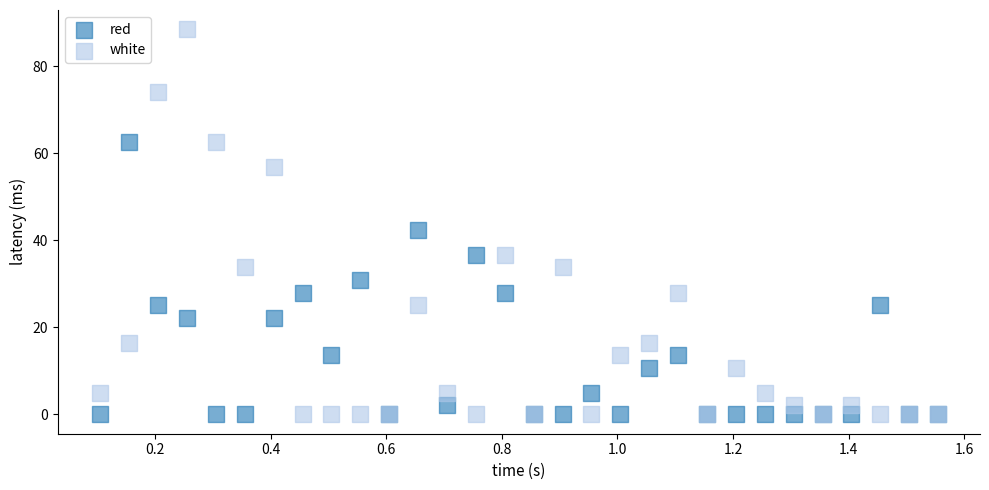

Across all series, what Y value is closest to 44?

42.4